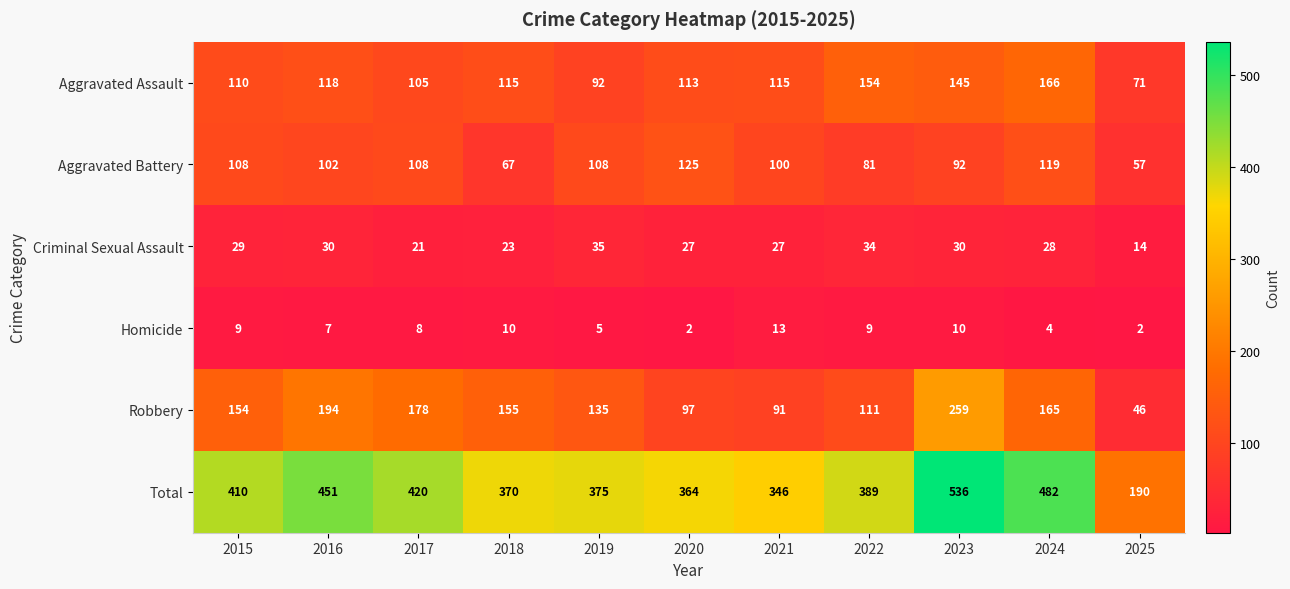

List the series in order of their peak value, highest first.

Total, Robbery, Aggravated Assault, Aggravated Battery, Criminal Sexual Assault, Homicide